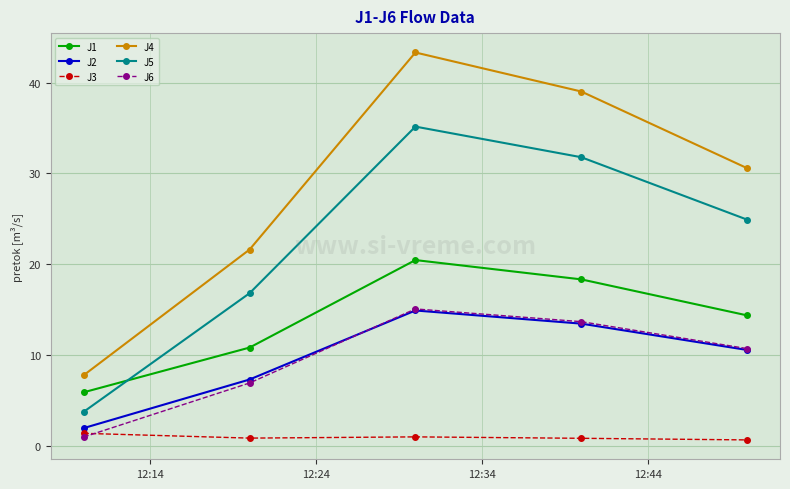

What is the difference between the maximum and minimum values in the J6 series?

14.1